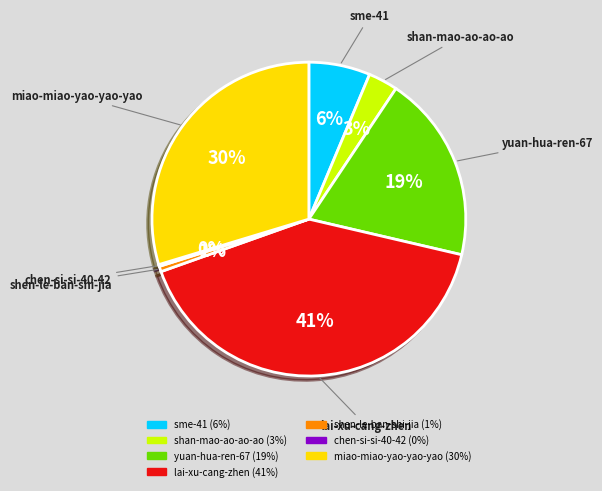

Does any single category account for the majority?

No